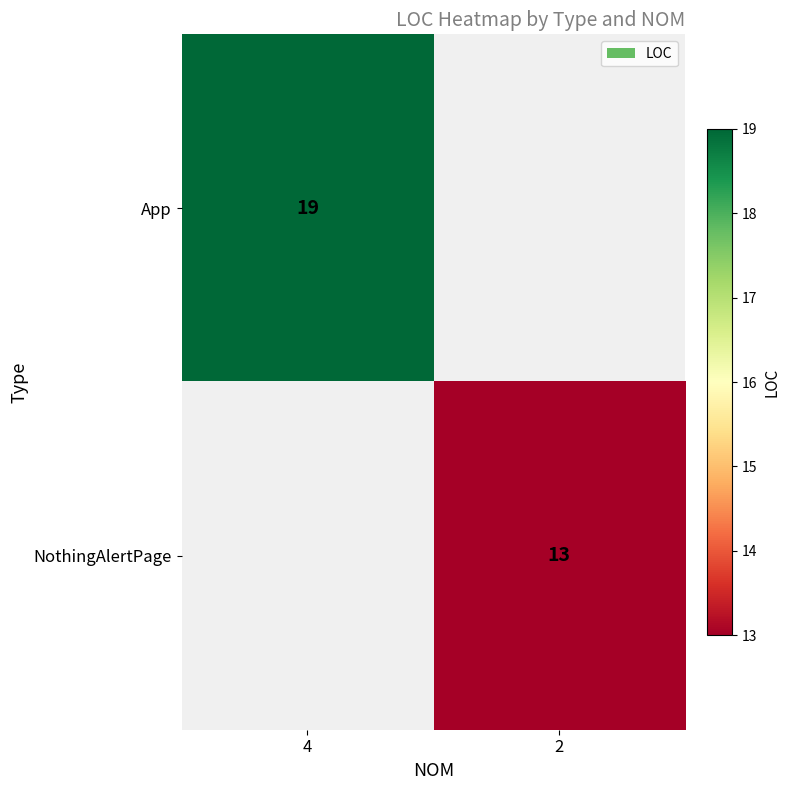

At how many categories does at least one series exceed 16?

1